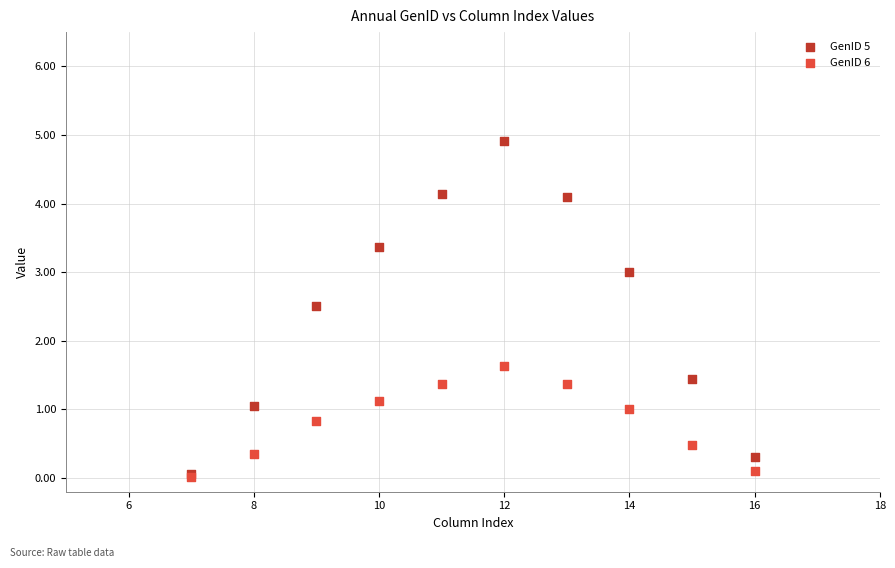

In the GenID 5 series, what Y value is closest to 2?

2.5